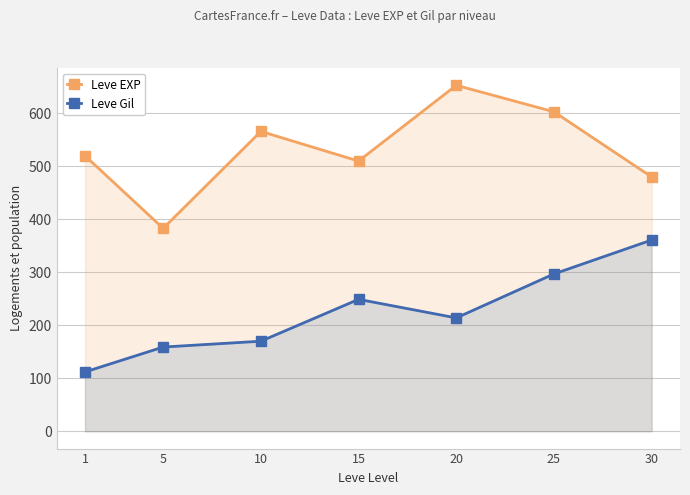

Which series has the largest total across all categories?

Leve EXP